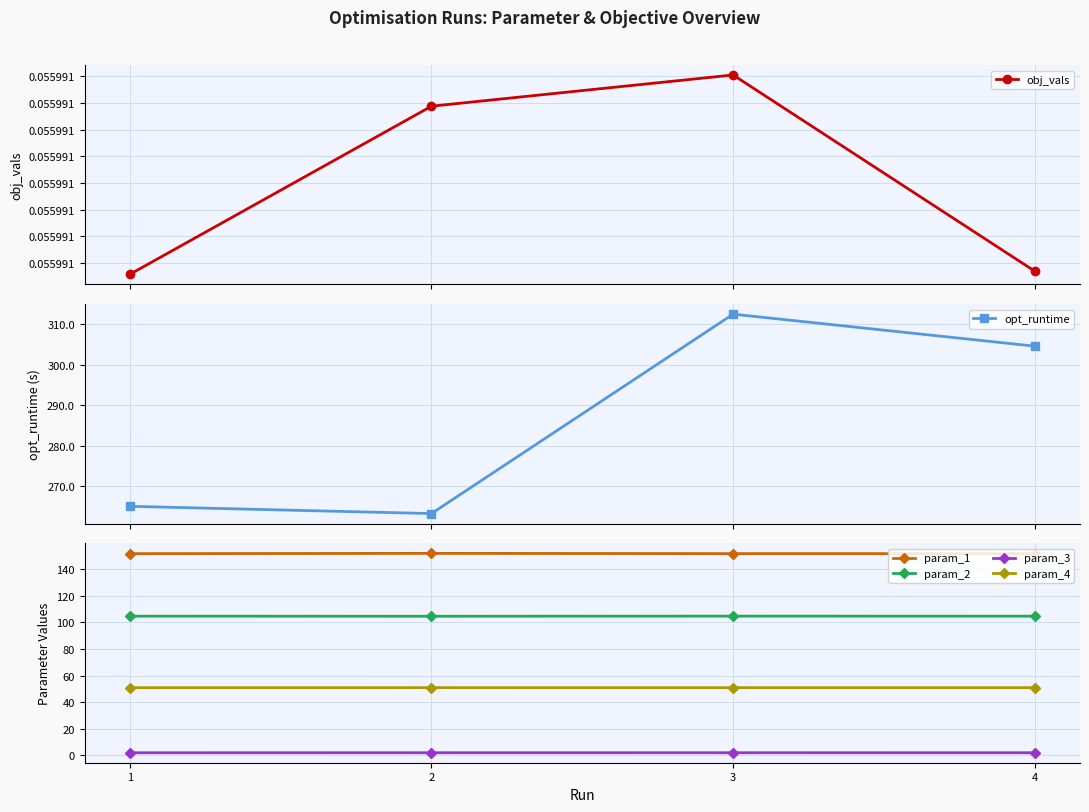

Count the number of data series in this chart.

6